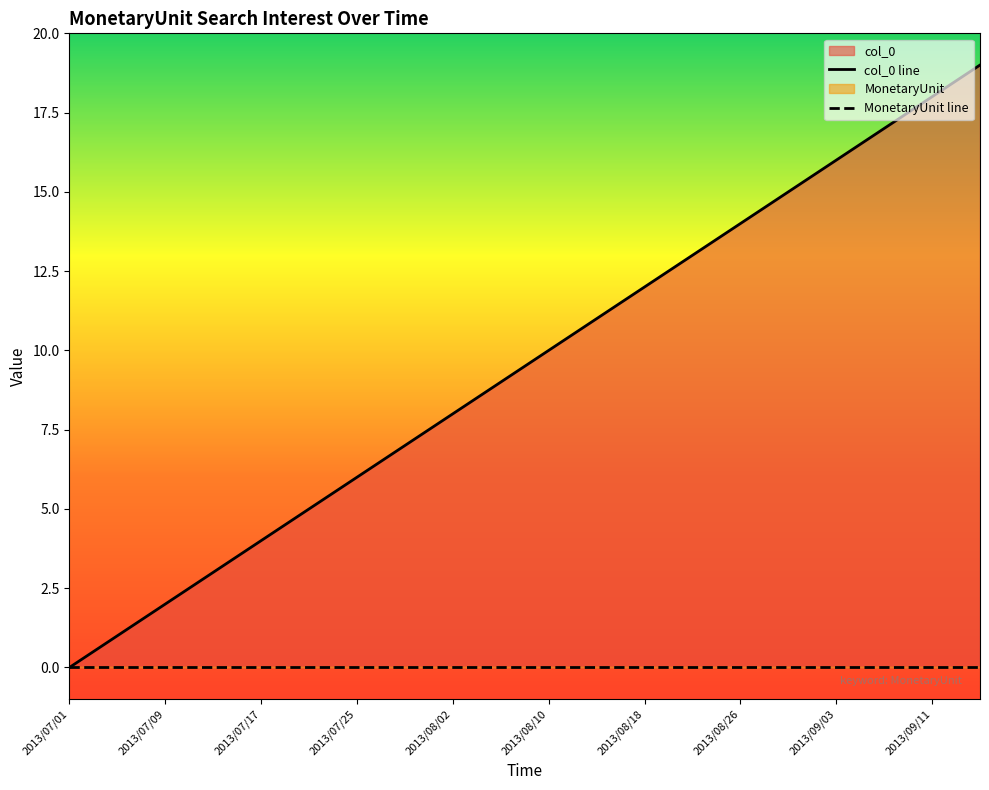

Reading left to right, list all the values displayed in this chart.

2013/07/01=0	2013/07/05=1	2013/07/09=2	2013/07/13=3	2013/07/17=4	2013/07/21=5	2013/07/25=6	2013/07/29=7	2013/08/02=8	2013/08/06=9	2013/08/10=10	2013/08/14=11	2013/08/18=12	2013/08/22=13	2013/08/26=14	2013/08/30=15	2013/09/03=16	2013/09/07=17	2013/09/11=18	2013/09/15=19